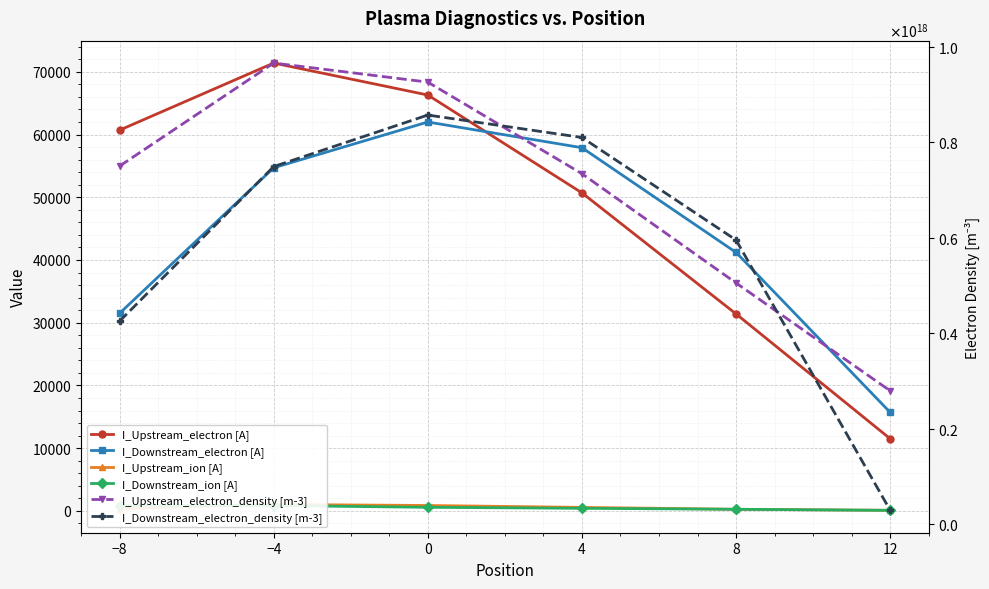

True or false: I_Upstream_electron_density [m-3] and I_Upstream_electron [A] cross at least once.

False